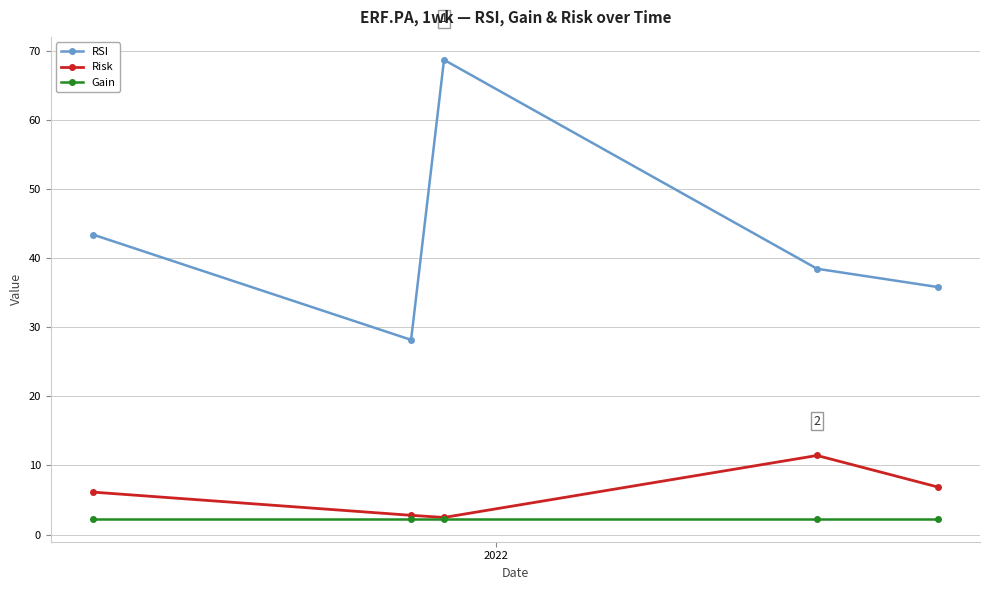

Which series has the largest total across all categories?

RSI